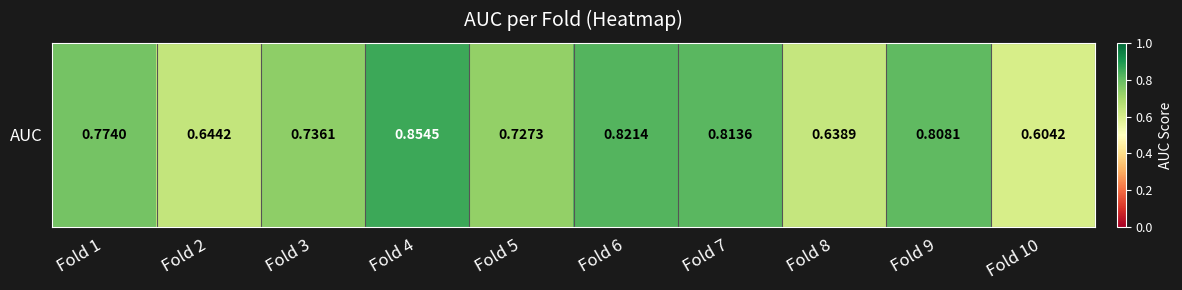

Reading right to left, what are all the values shown in this chart?

0.6	0.8	0.6	0.8	0.8	0.7	0.9	0.7	0.6	0.8